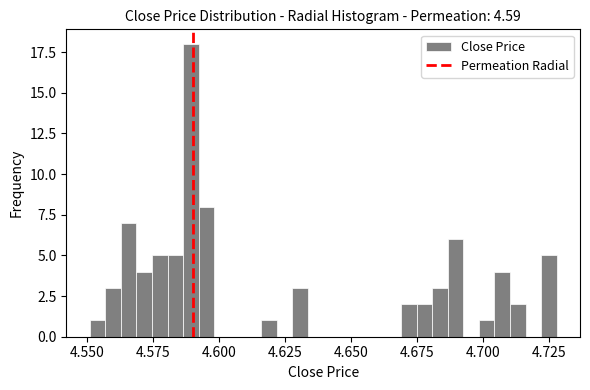

Around what value on the x-axis is the tallest bar? Give the approximate position of its centre, as read against the axis.

4.590